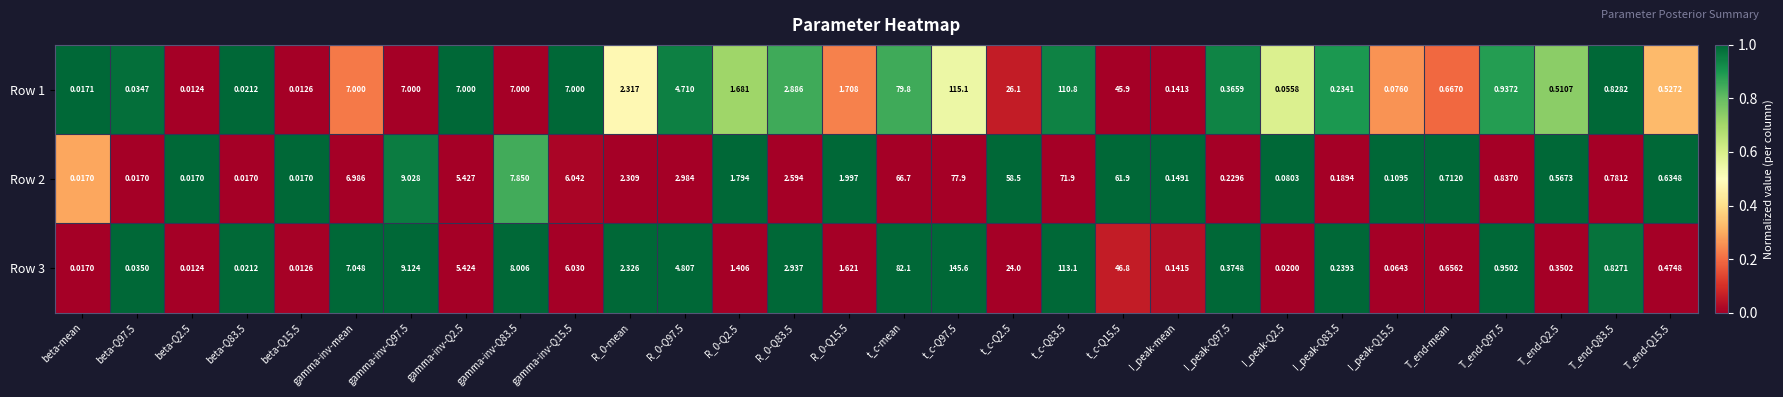

At which label does Row 1 first exceed 1?

gamma-inv-mean